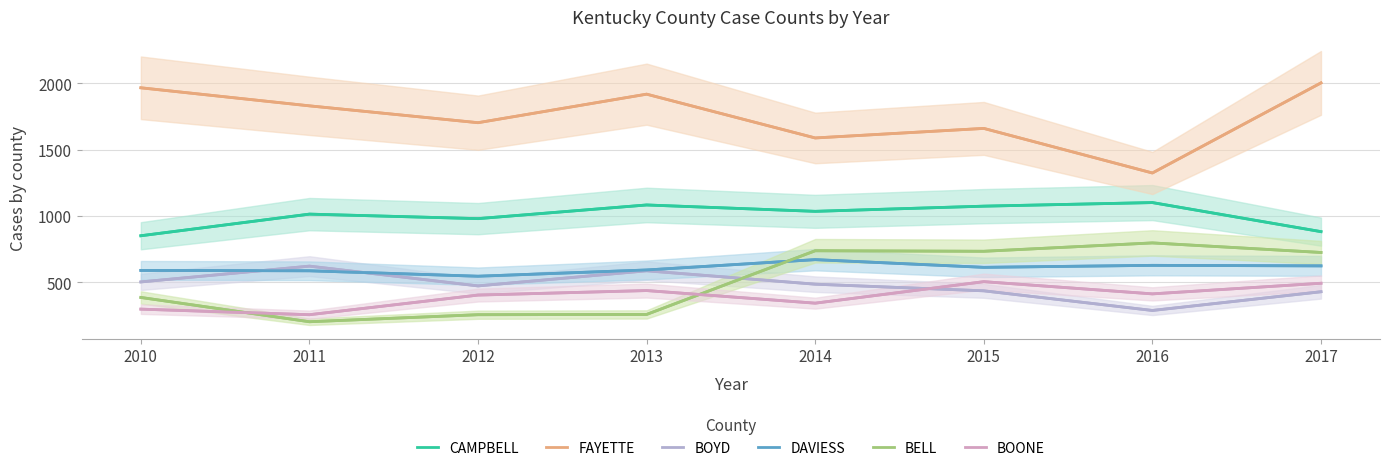

What is the sum of all FAYETTE values?

14000